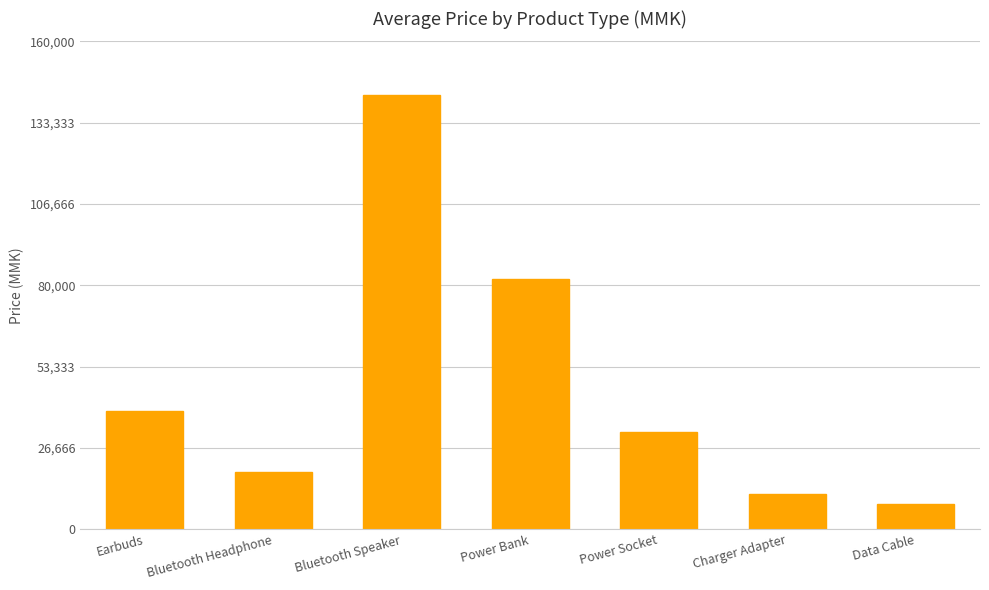

Approximately how many times larger is the value at Power Bank compared to Bluetooth Speaker?

0.6